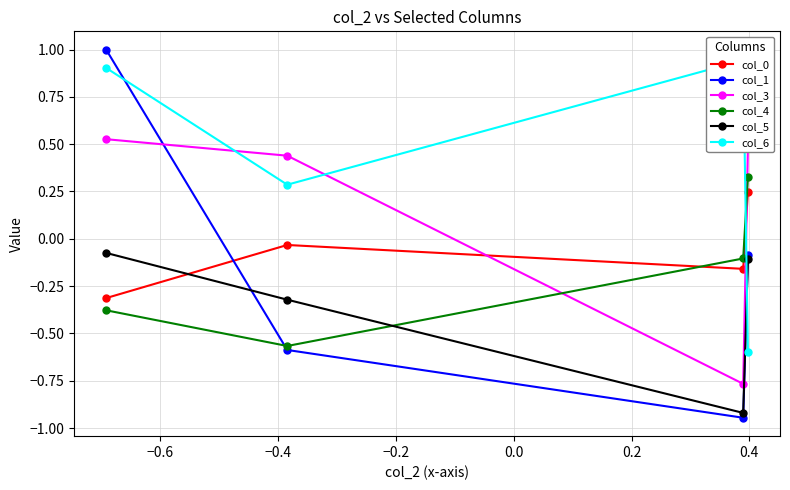

Does the chart display data point markers on the line(s)?

Yes